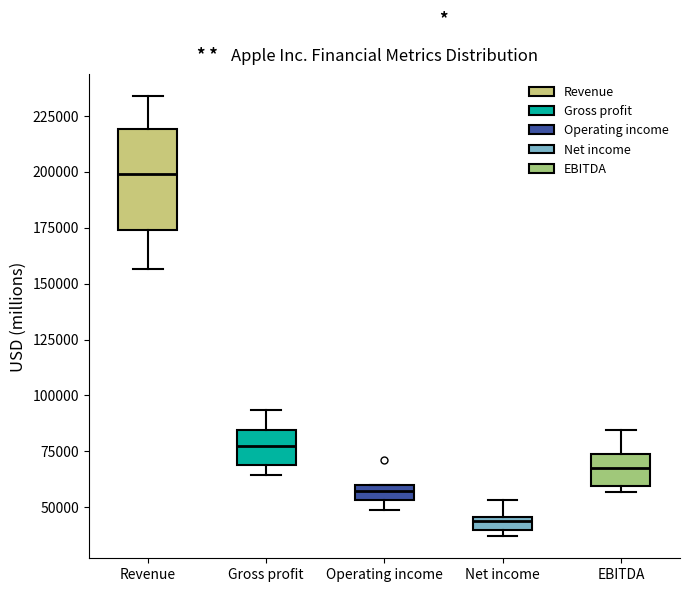

Comparing the boxes themselves (not the whiskers), which one is the tallest?

Revenue